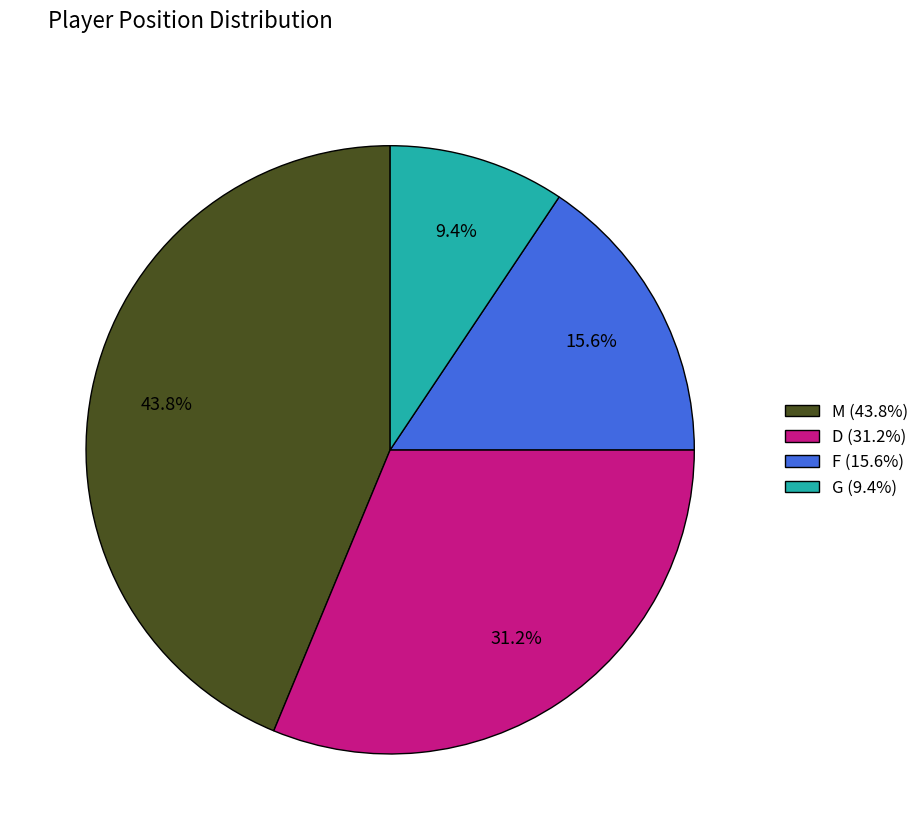

To the nearest percent, what is the average slice percentage?

25%